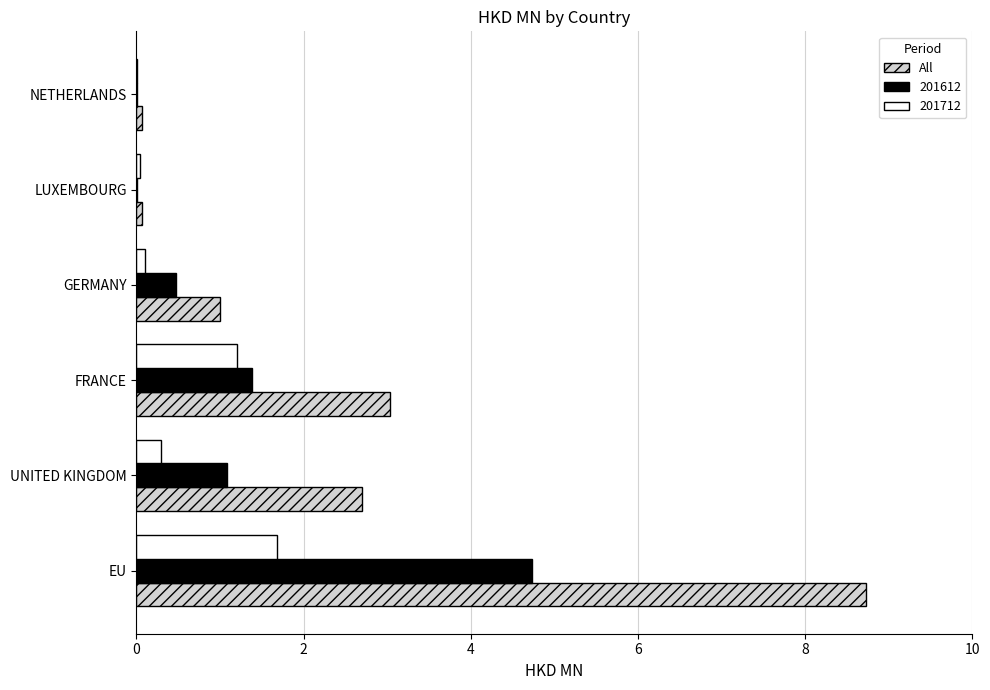

The value of All at UNITED KINGDOM is 4.0. True or false?

False